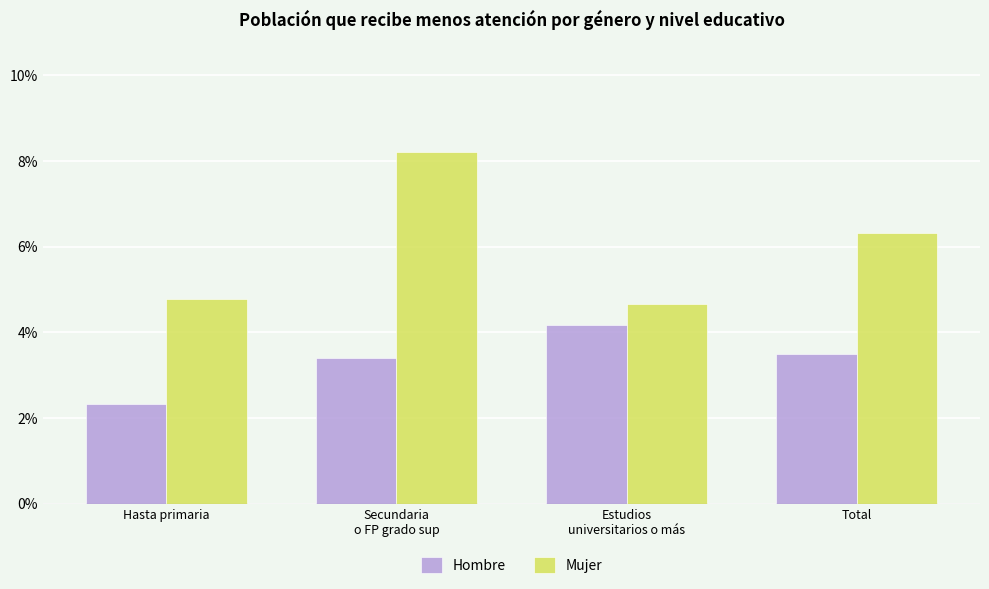

List the series in order of their peak value, lowest first.

Hombre, Mujer